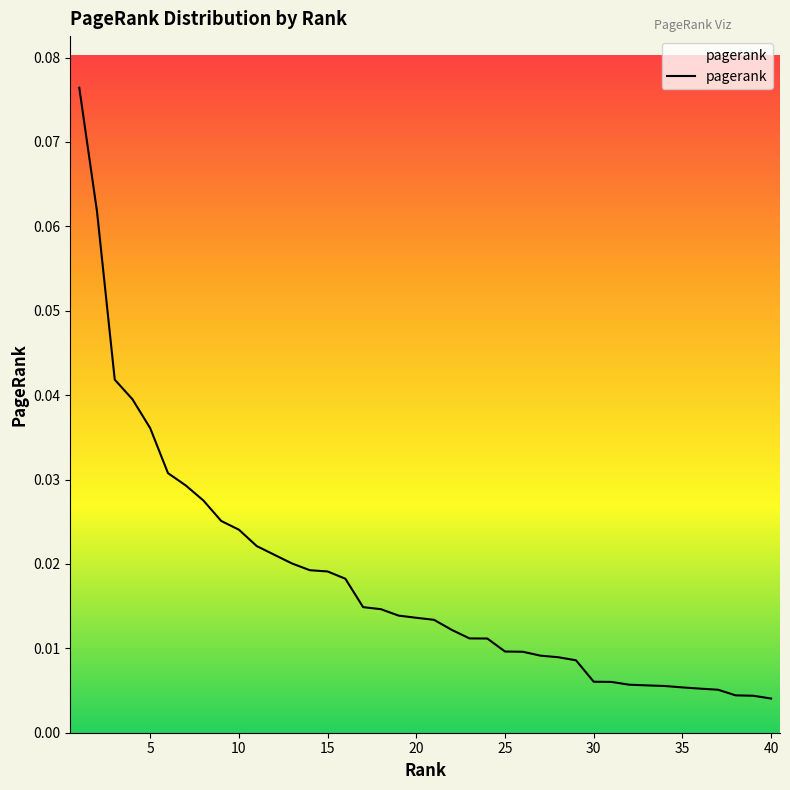

Reading left to right, list all the values displayed in this chart.

1=0.1	2=0.1	3=0.0	4=0.0	5=0.0	6=0.0	7=0.0	8=0.0	9=0.0	10=0.0	11=0.0	12=0.0	13=0.0	14=0.0	15=0.0	16=0.0	17=0.0	18=0.0	19=0.0	20=0.0	21=0.0	22=0.0	23=0.0	24=0.0	25=0.0	26=0.0	27=0.0	28=0.0	29=0.0	30=0.0	31=0.0	32=0.0	33=0.0	34=0.0	35=0.0	36=0.0	37=0.0	38=0.0	39=0.0	40=0.0